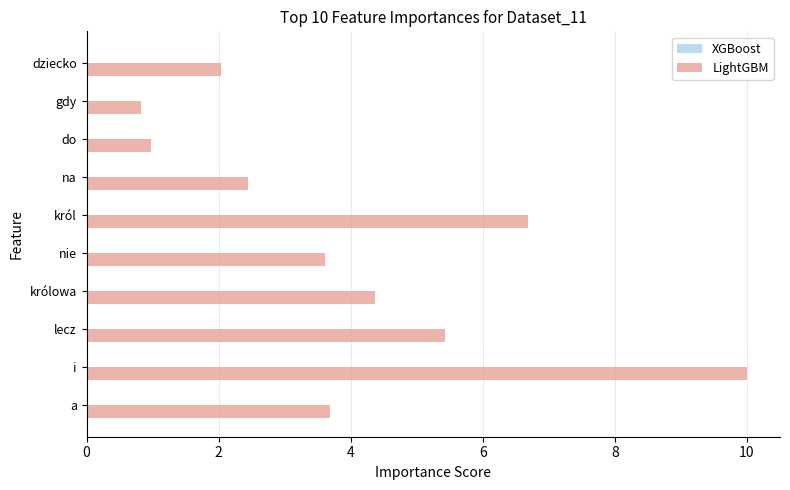

Which has a higher value, dziecko or gdy?

dziecko